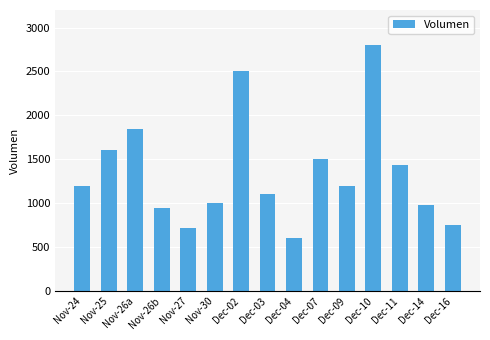

How many values are below 1200?

7